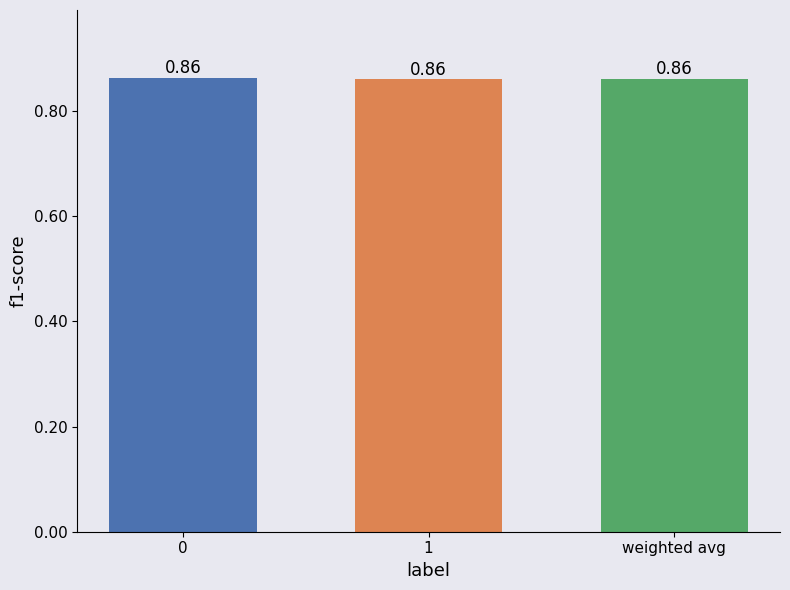

How many values are between 0 and 1?

3